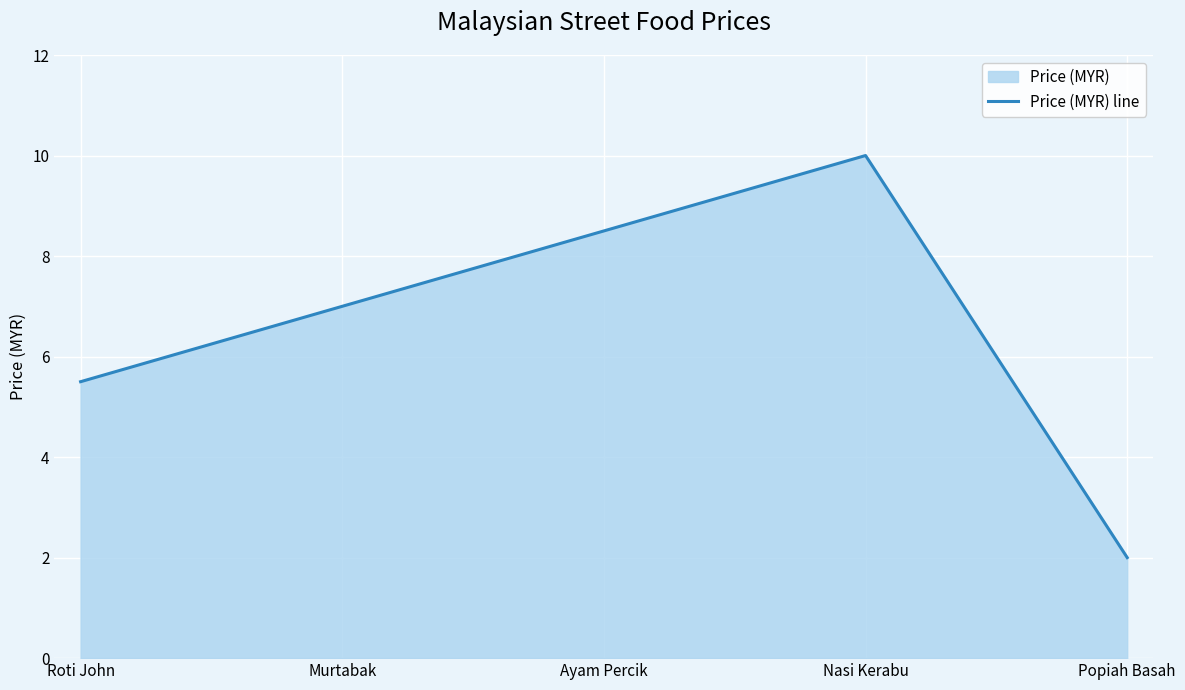

What is the label of the 4th point from the left?

Nasi Kerabu